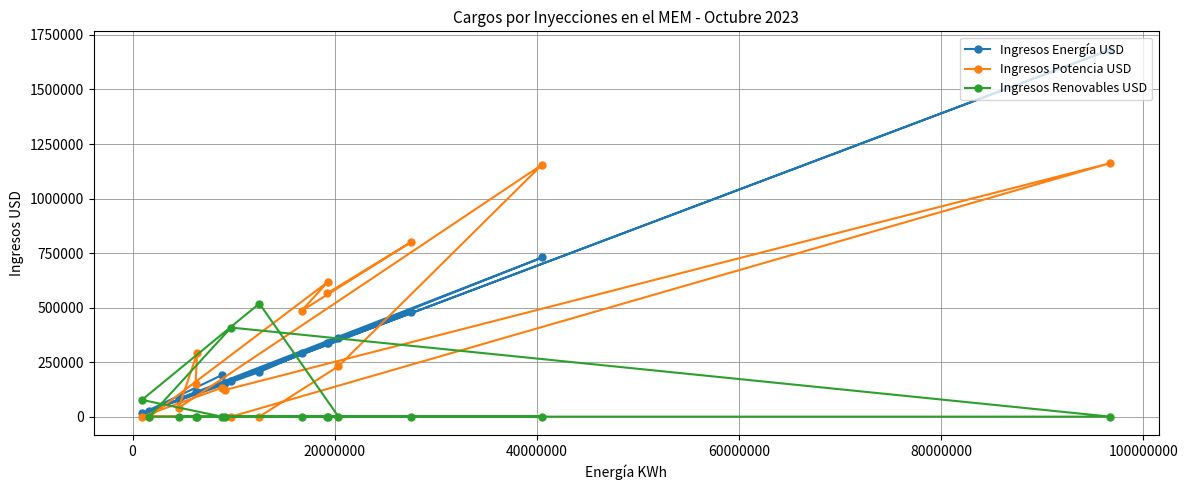

How many lines are shown in the chart?

3